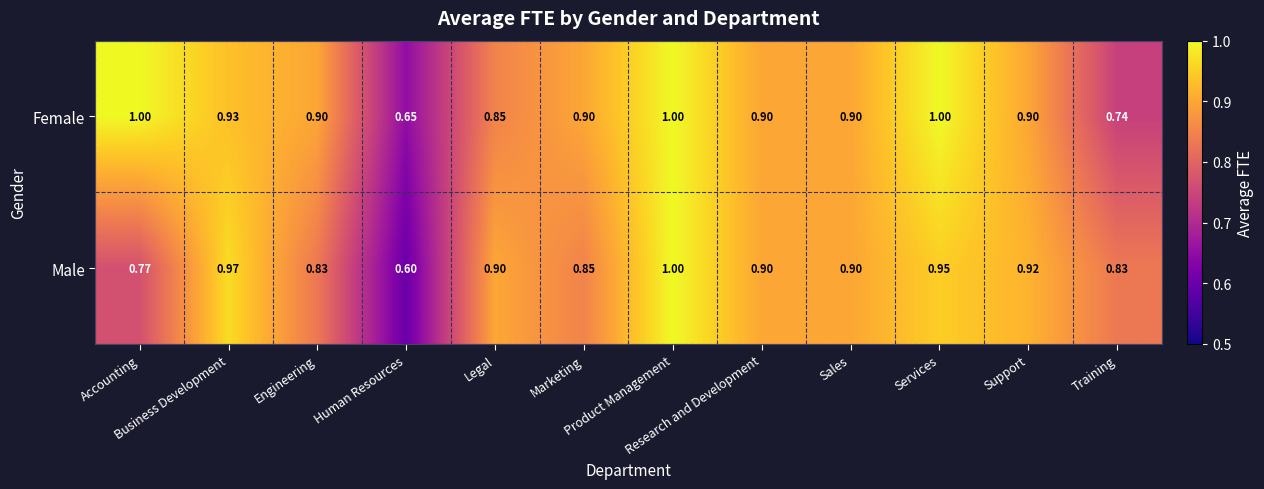

List the series in order of their overall mean, highest first.

Female, Male